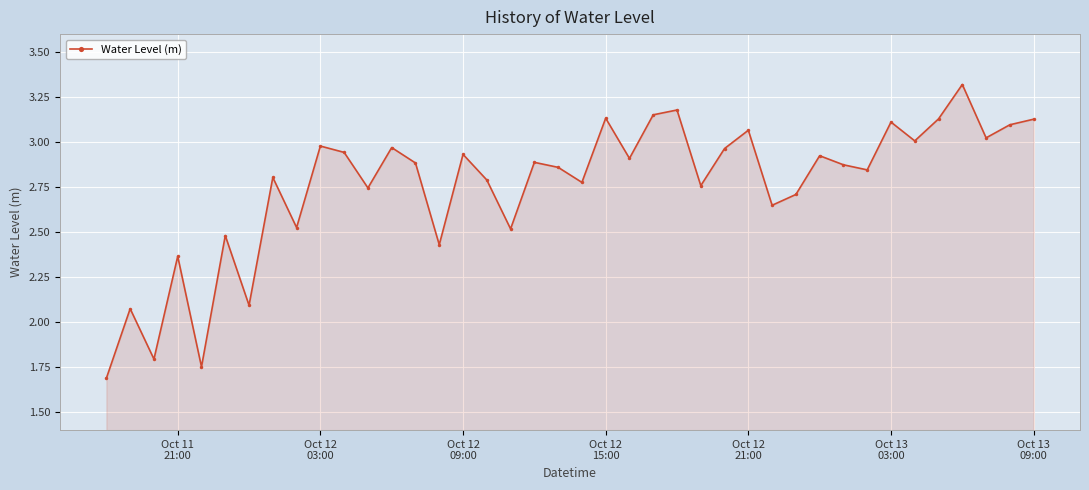

What is the maximum value shown in the chart?

3.3